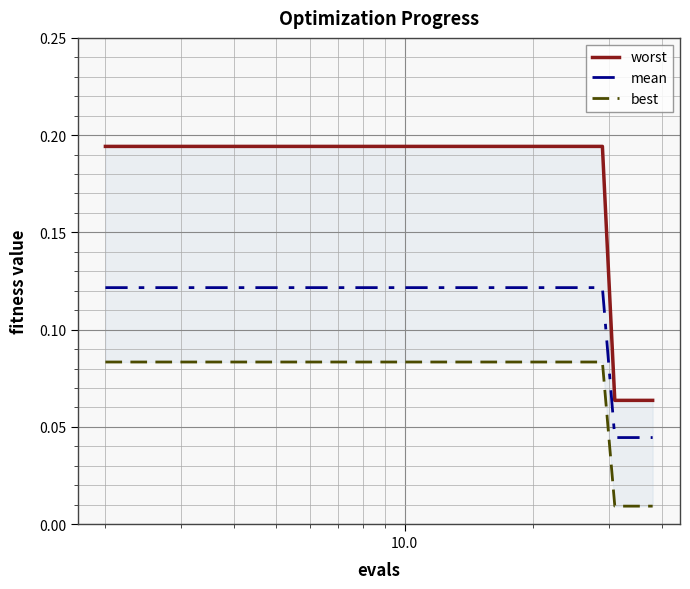

List the series in order of their peak value, lowest first.

best, mean, worst